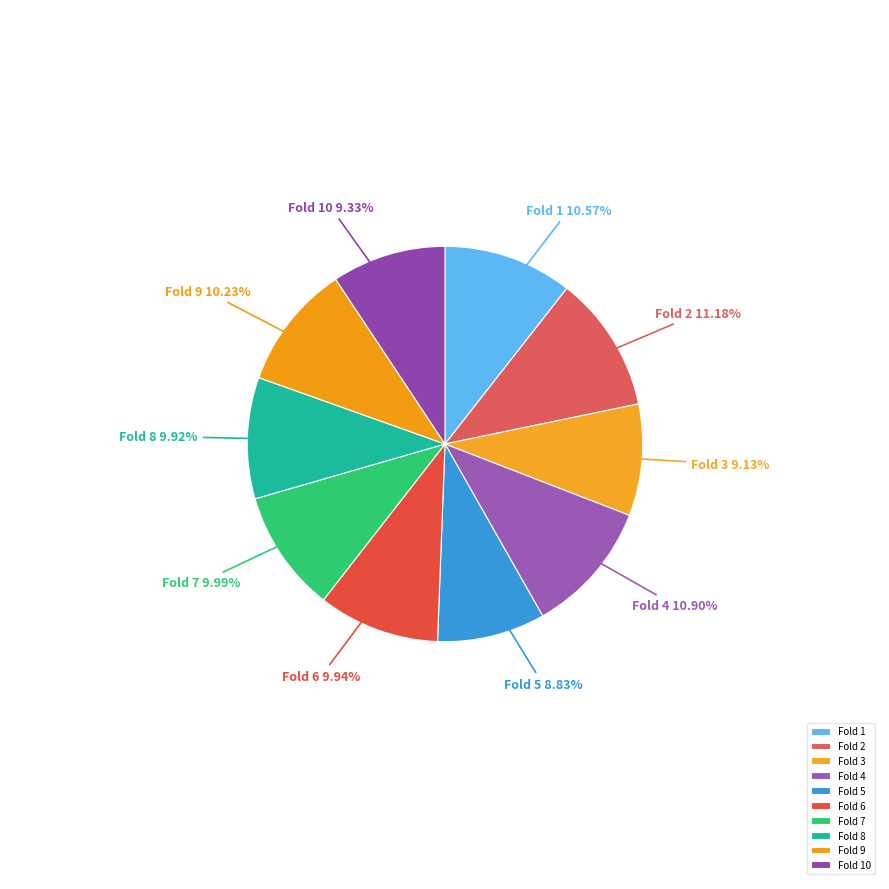

To the nearest percent, what percentage of the pie is Fold 6?

10%